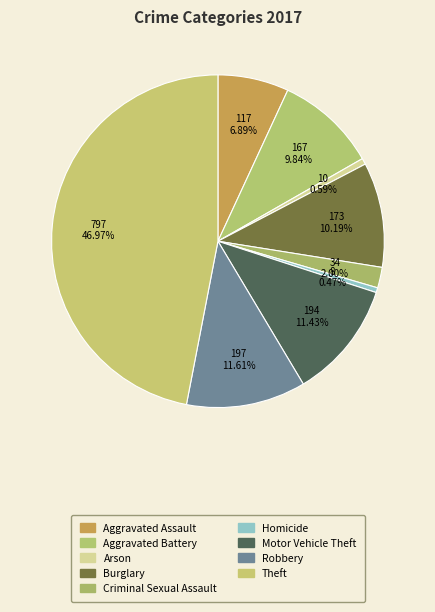

What percentage is the Theft slice, to the nearest percent?

47%